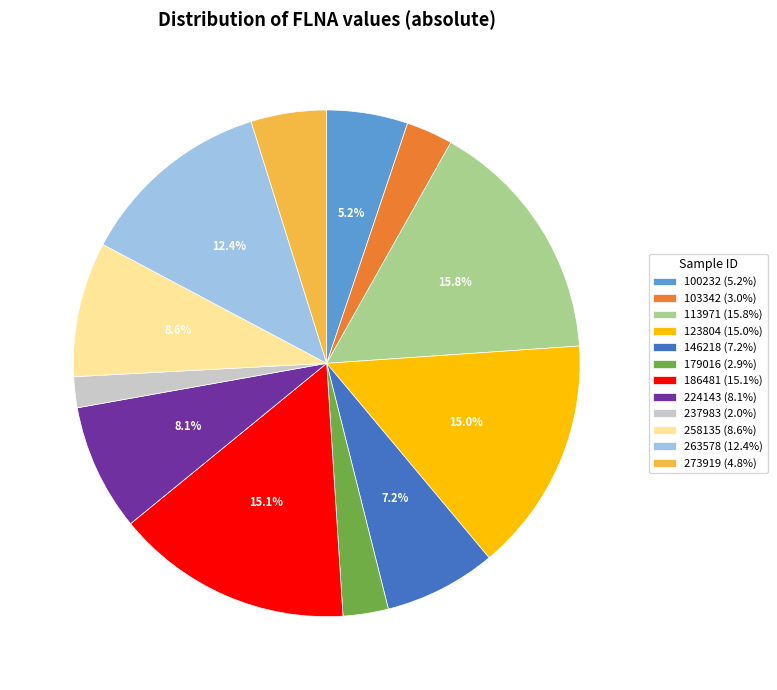

To the nearest percent, what percentage of the pie is 263578?

12%